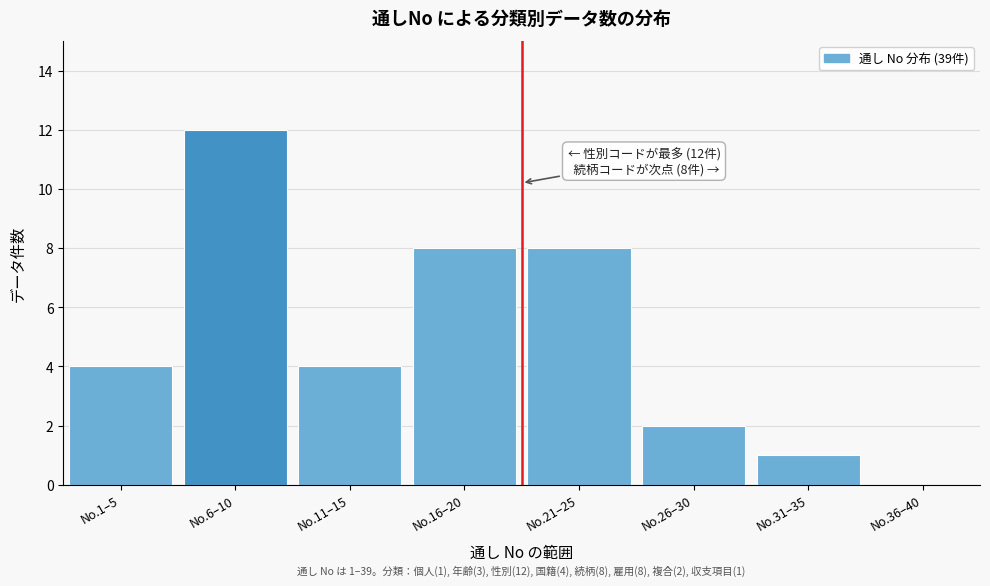

Reading left to right, transcribe all the data shown in this chart.

No.1–5=4	No.6–10=12	No.11–15=4	No.16–20=8	No.21–25=8	No.26–30=2	No.31–35=1	No.36–40=0